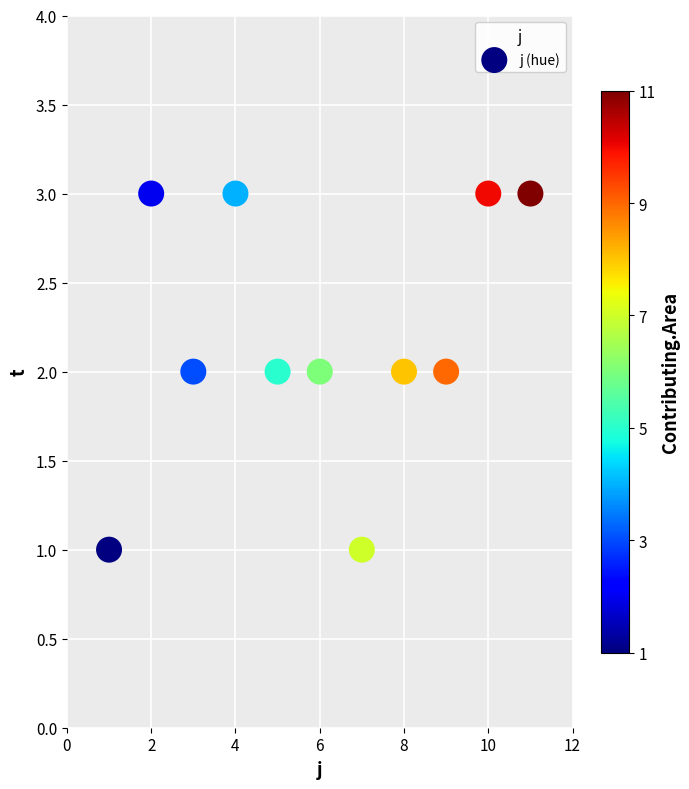

What is the range of X values (max minus min)?

10